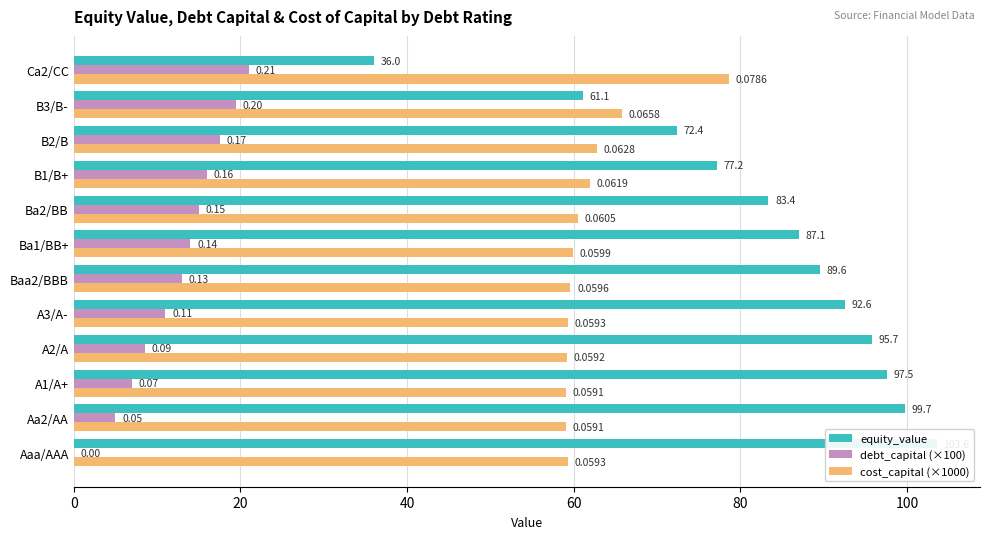

The debt_capital (×100) series shows -13.5 at Aaa/AAA. True or false?

False